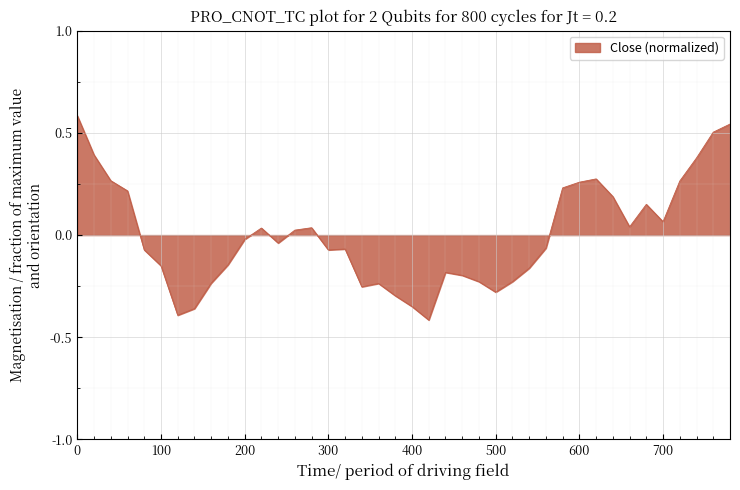

What is the difference between the maximum and minimum values?

1.0